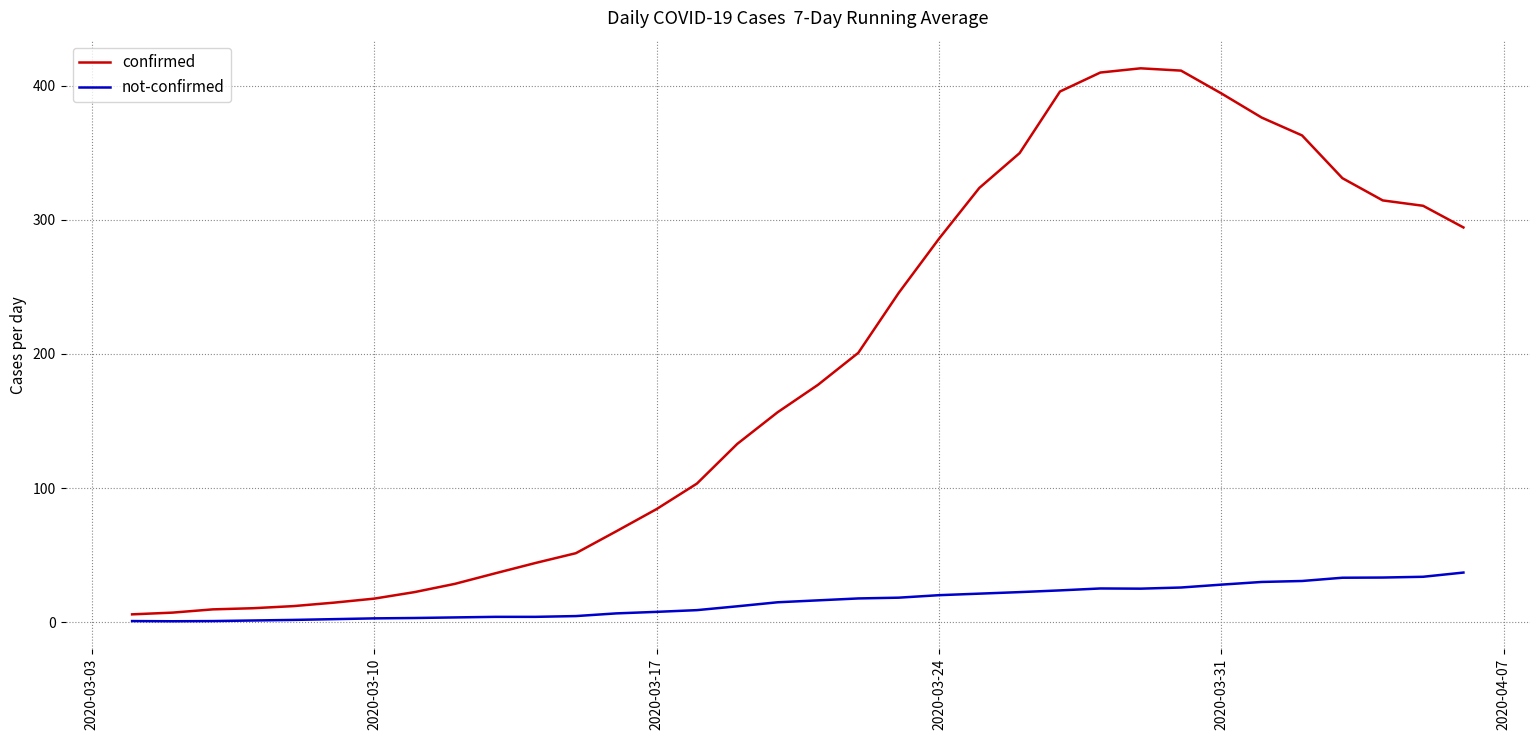

How many lines are shown in the chart?

2